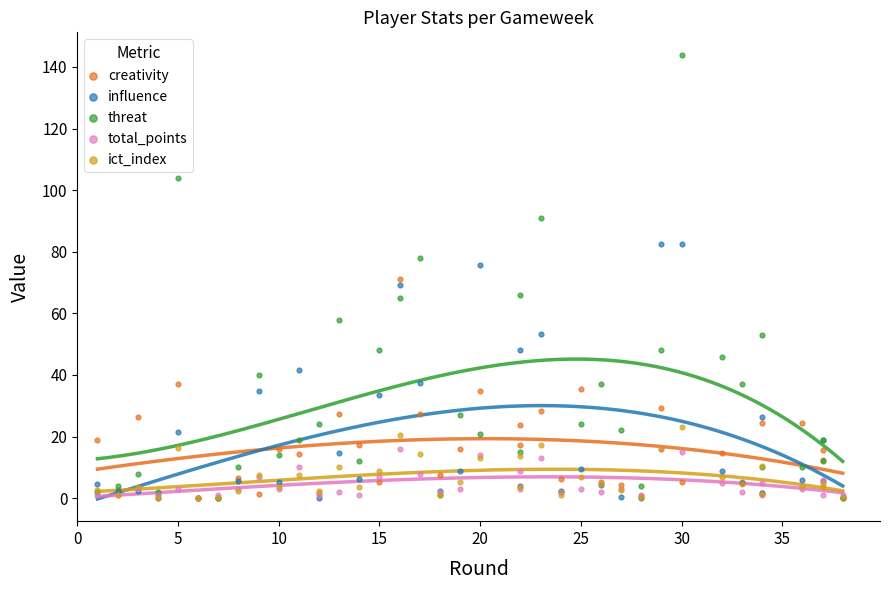

Which series has the widest spread of Y values?

threat